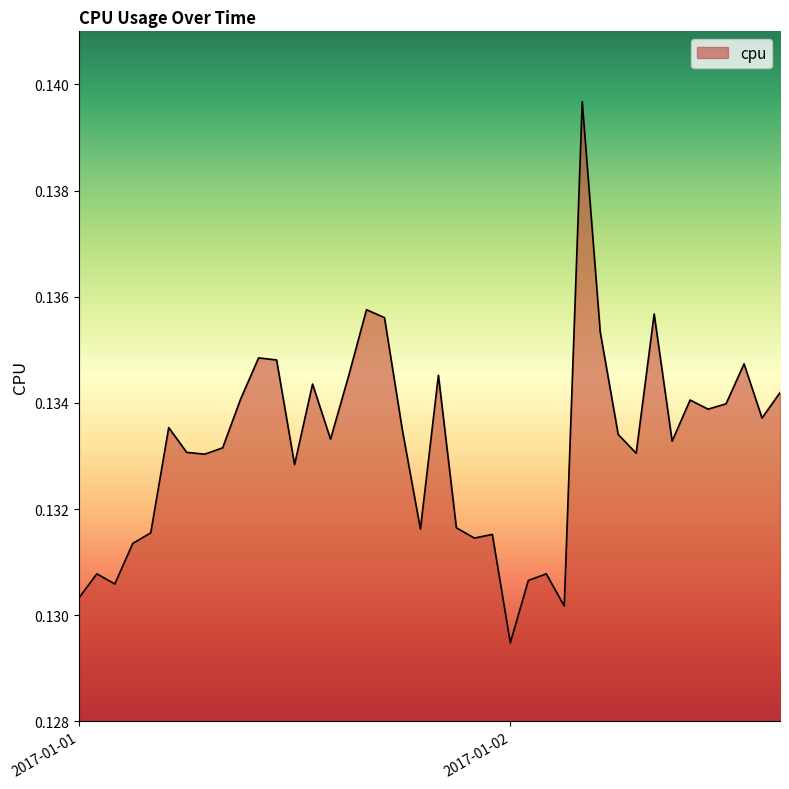

Is this an area chart (filled region under the line)?

Yes